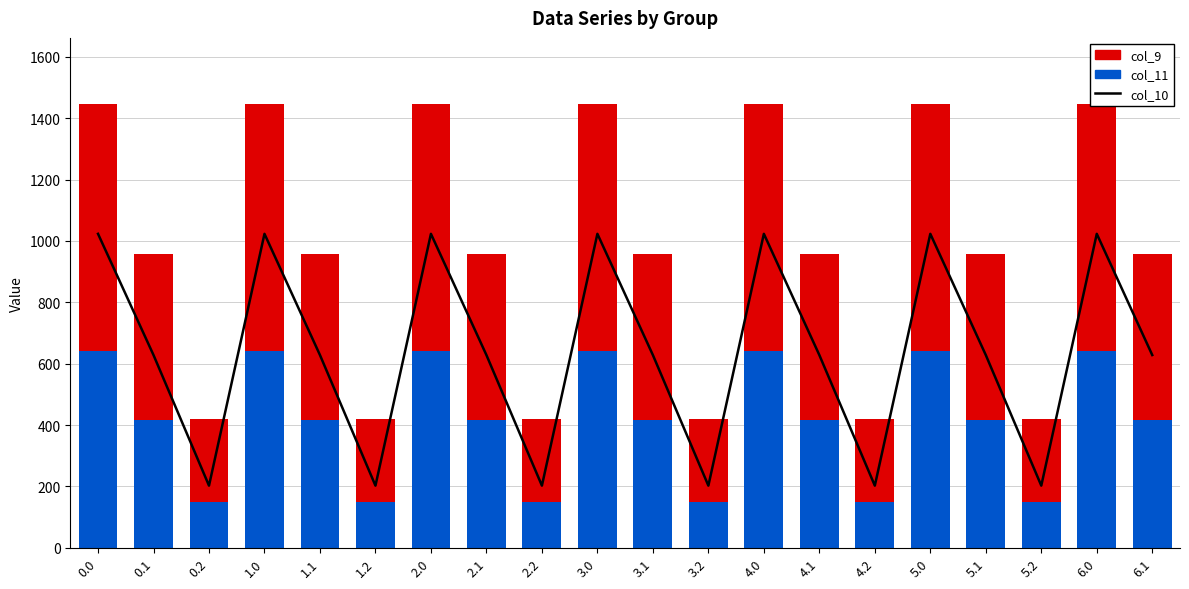

Rank the categories by col_9 value from lowest to highest.

0.2, 1.2, 2.2, 3.2, 4.2, 5.2, 0.1, 1.1, 2.1, 3.1, 4.1, 5.1, 6.1, 0.0, 1.0, 2.0, 3.0, 4.0, 5.0, 6.0